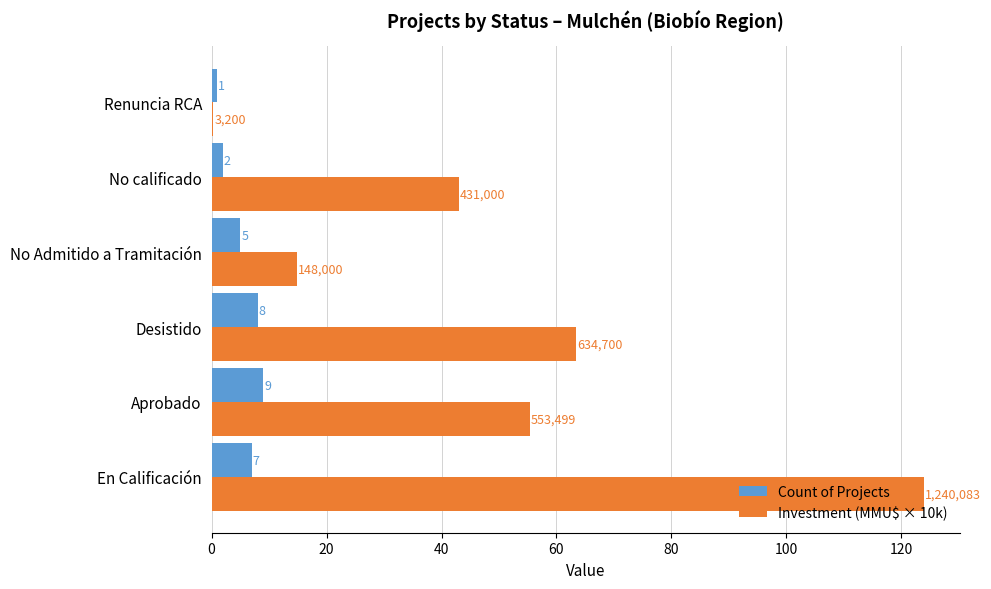

True or false: Investment (MMU$ × 10k) has a value of 24.1 at No Admitido a Tramitación.

False